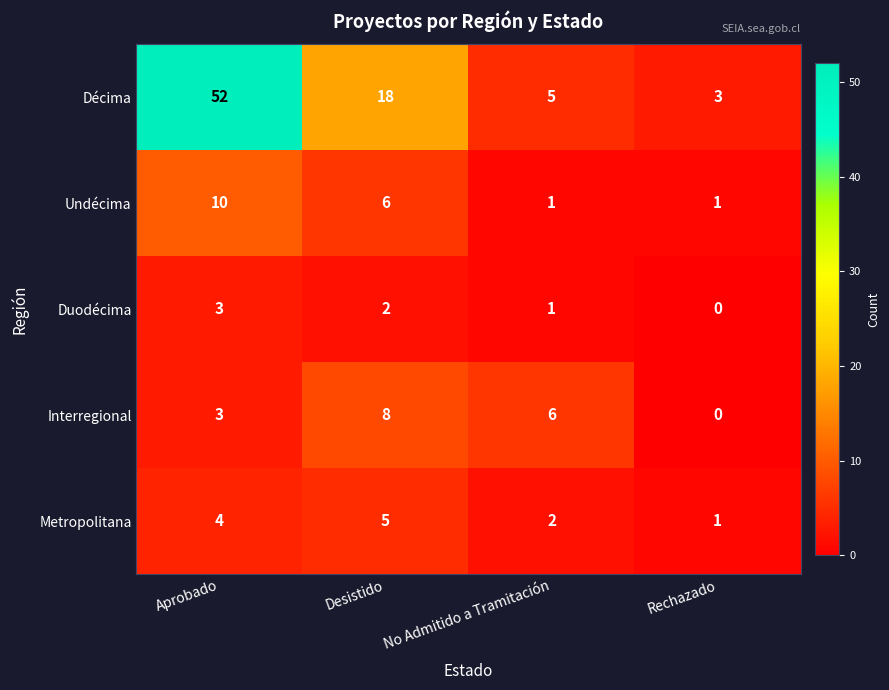

How many distinct data groups are displayed?

5